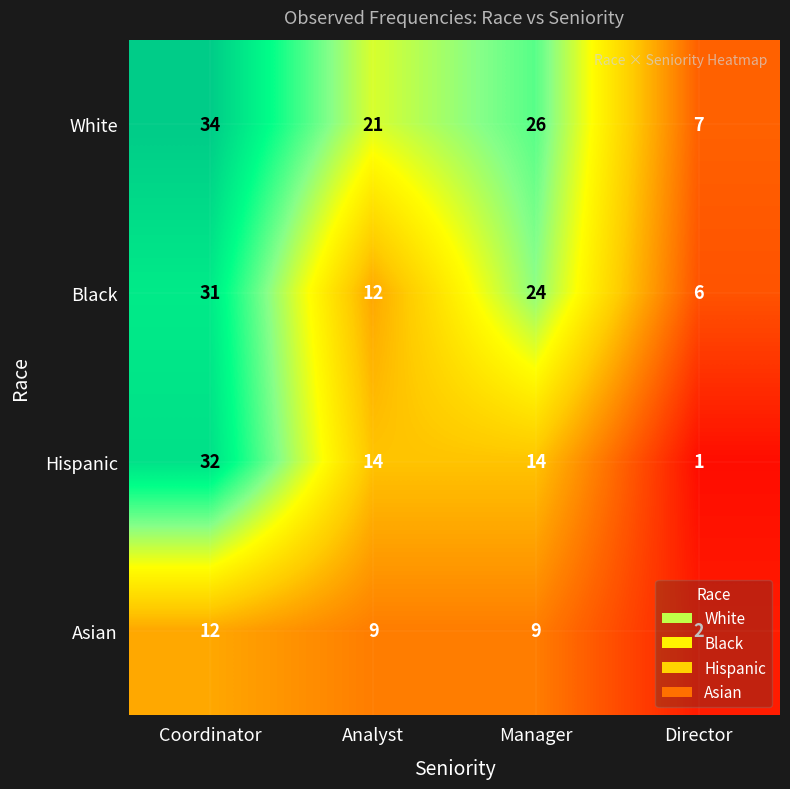

Which series has the largest total across all categories?

White